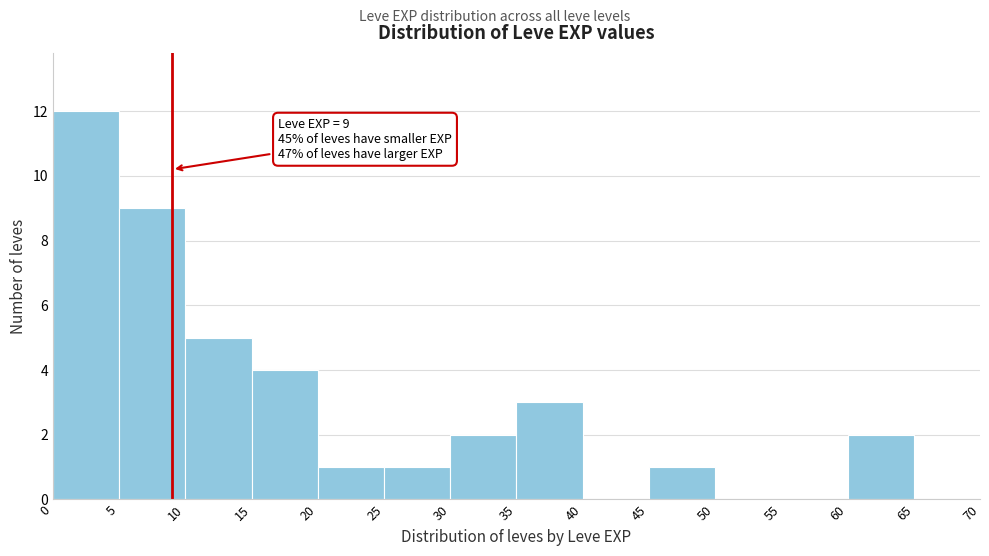

Over which range of the x-axis is the bar tallest?

0 to 5